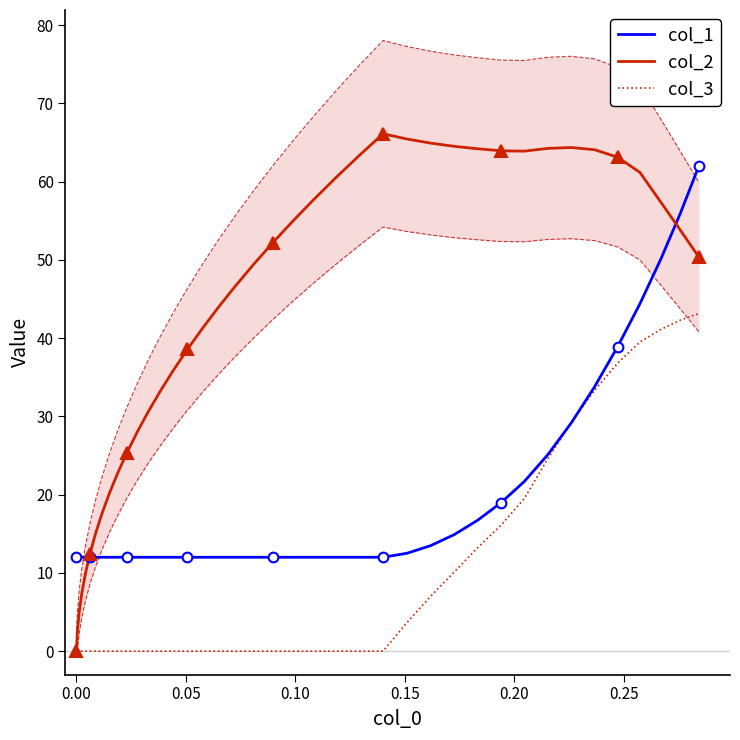

Is it true that col_2 equals 108.0 at 36?

False